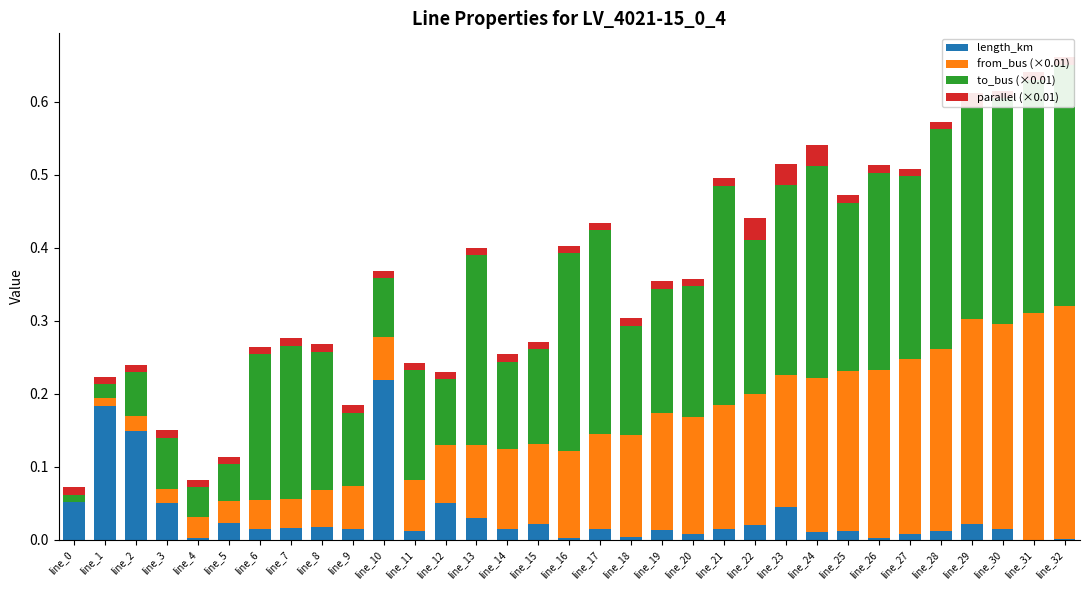

How many bars are there in each group?

4